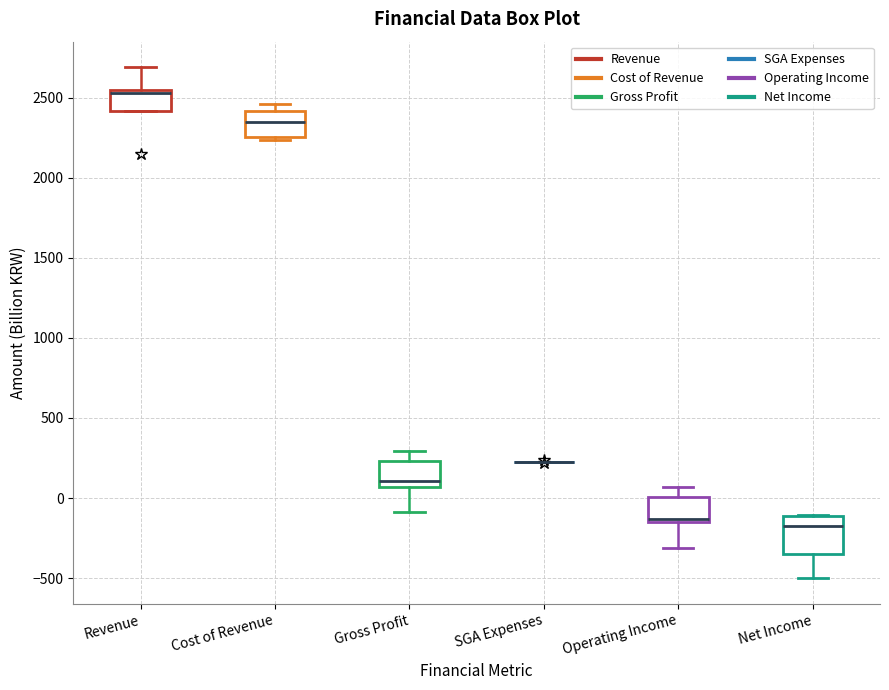

Reading left to right, transcribe this box plot: for each box, give where its median line is, the range the box spans, and where its two whiskers end, as read against the y-axis. The values are not printed on the chart, so give them approximately, as read against the axis.

Revenue: median 2550 (just below the box's upper edge), box 2400 to 2550, whiskers 2400 to 2700
Cost of Revenue: median 2350, box 2250 to 2400, whiskers 2250 (just below the box's lower edge) to 2450
Gross Profit: median 100, box 50 to 250, whiskers -100 to 300
SGA Expenses: box collapsed to a line at 200, whiskers 200 to 200
Operating Income: median -150 (just above the box's lower edge), box -150 to 0, whiskers -300 to 50
Net Income: median -200, box -350 to -100, whiskers -500 to -100